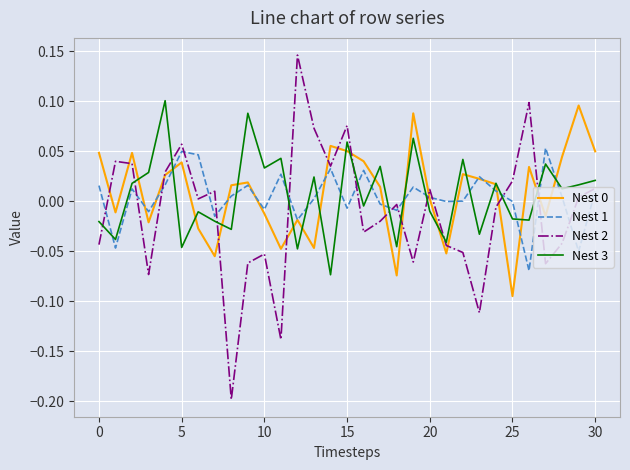

How many times do Nest 3 and Nest 2 cross each other?

12